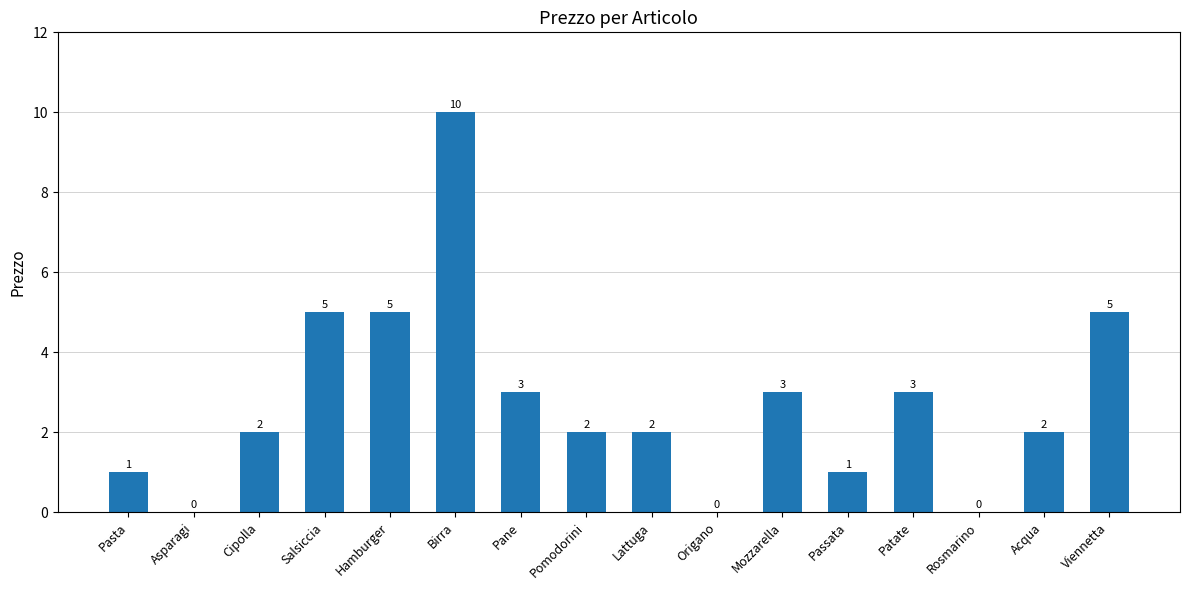

Reading left to right, list all the values displayed in this chart.

Pasta=1	Asparagi=0	Cipolla=2	Salsiccia=5	Hamburger=5	Birra=10	Pane=3	Pomodorini=2	Lattuga=2	Origano=0	Mozzarella=3	Passata=1	Patate=3	Rosmarino=0	Acqua=2	Viennetta=5